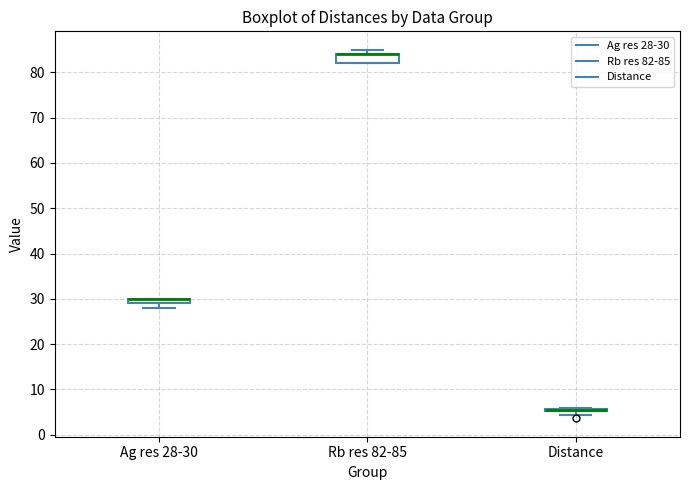

Which box is the tallest, from its lower edge to its upper edge?

Rb res 82-85